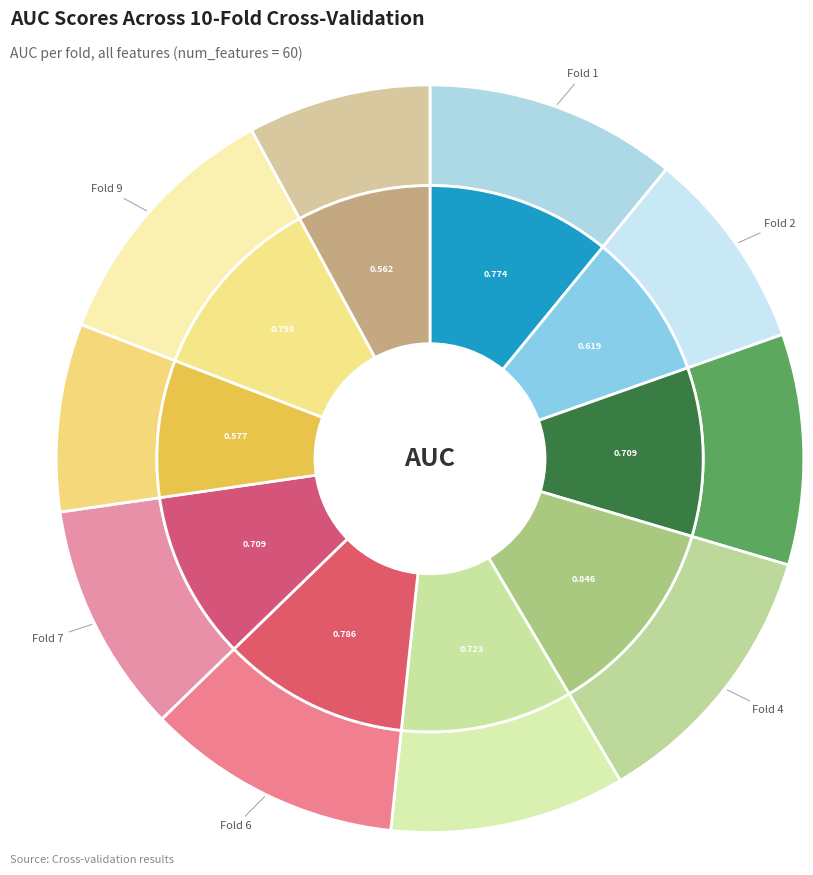

Between Fold 3 and Fold 7, which is larger?

Fold 3